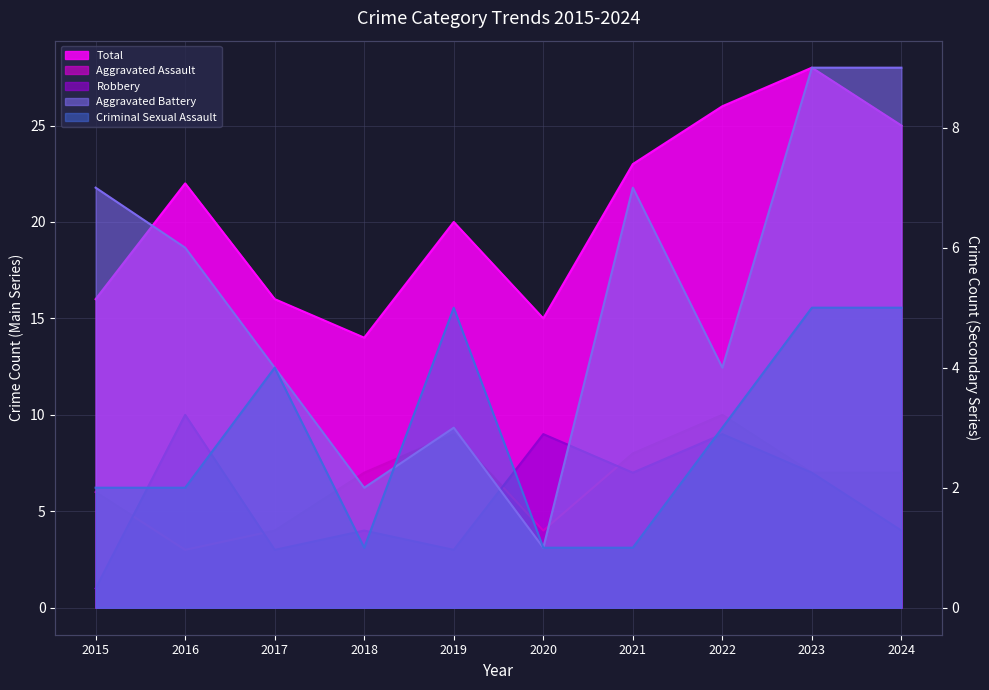

Between 2016 and 2020, which is larger?

2020